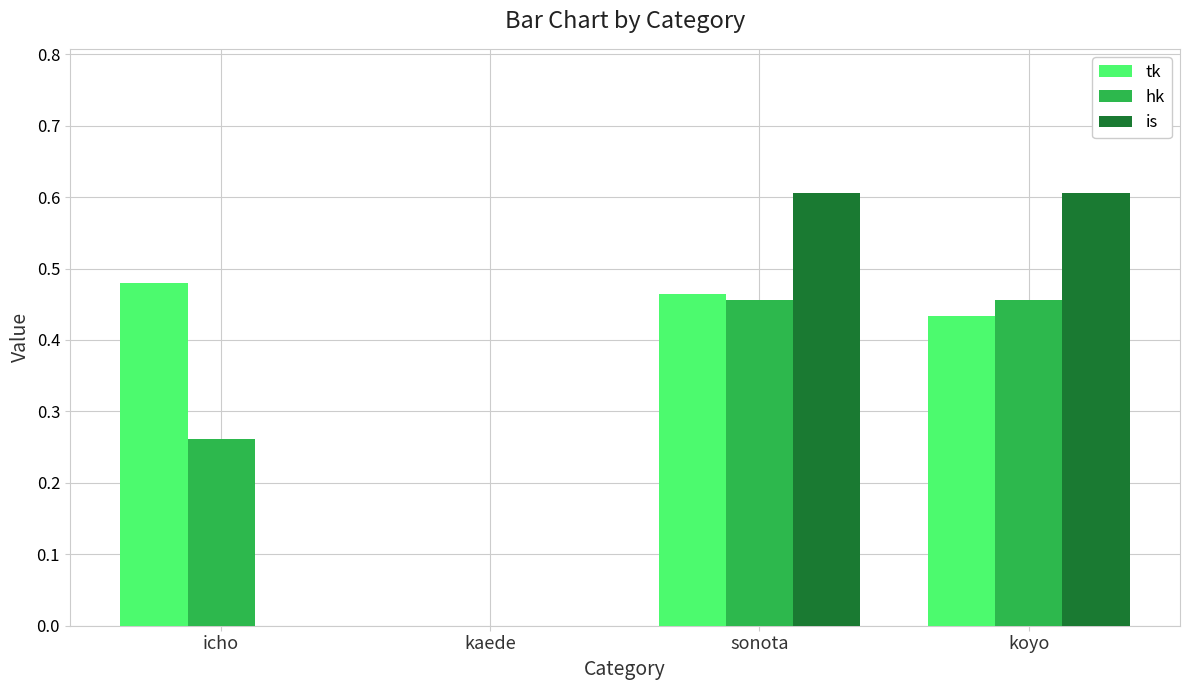

Which series has the largest total across all categories?

tk